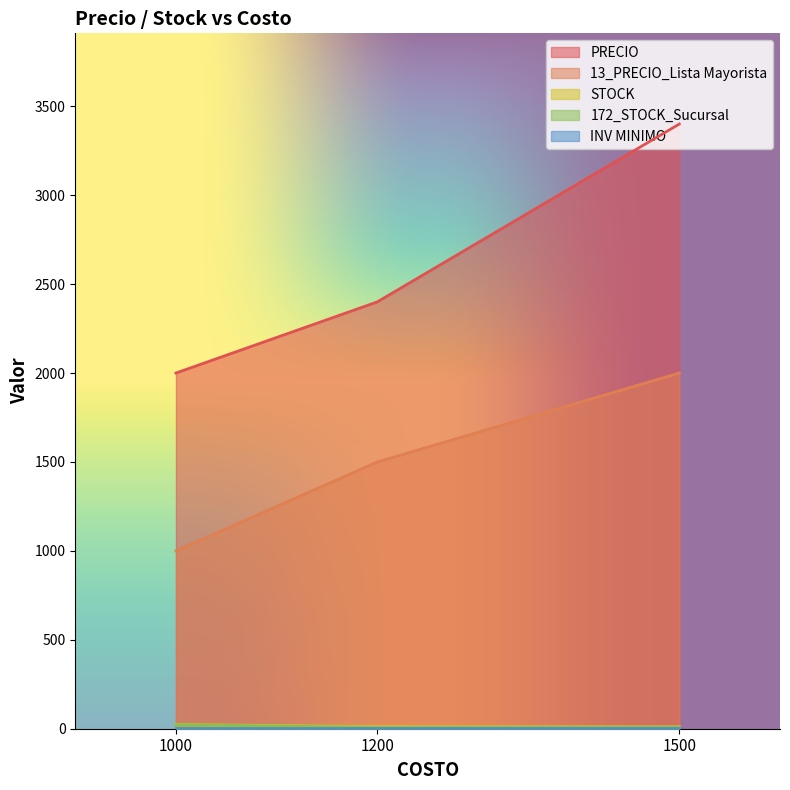

Which series has the largest range (max minus min)?

PRECIO